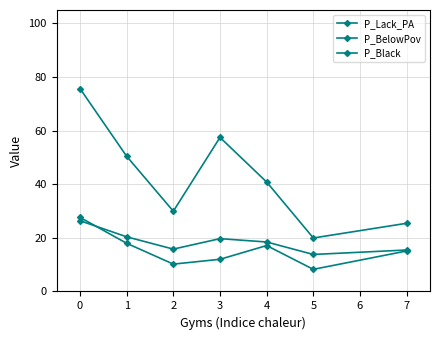

In P_Black, how many points are higher than both neighbors (excluding endpoints)?

1